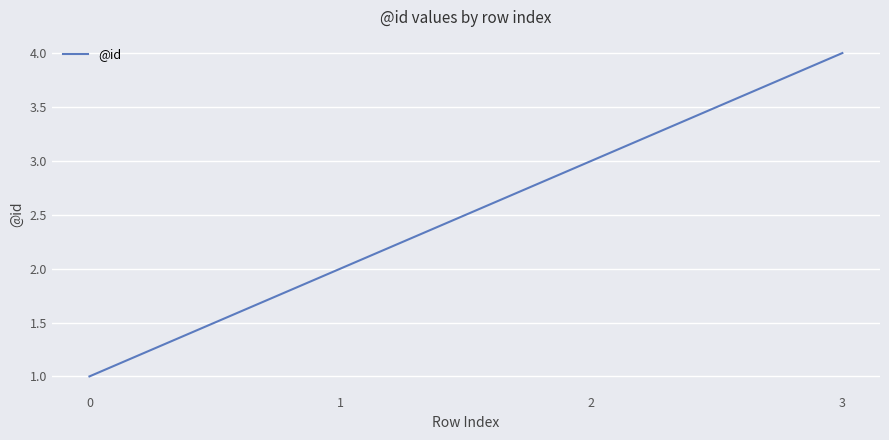

What is the sum of all values?

10